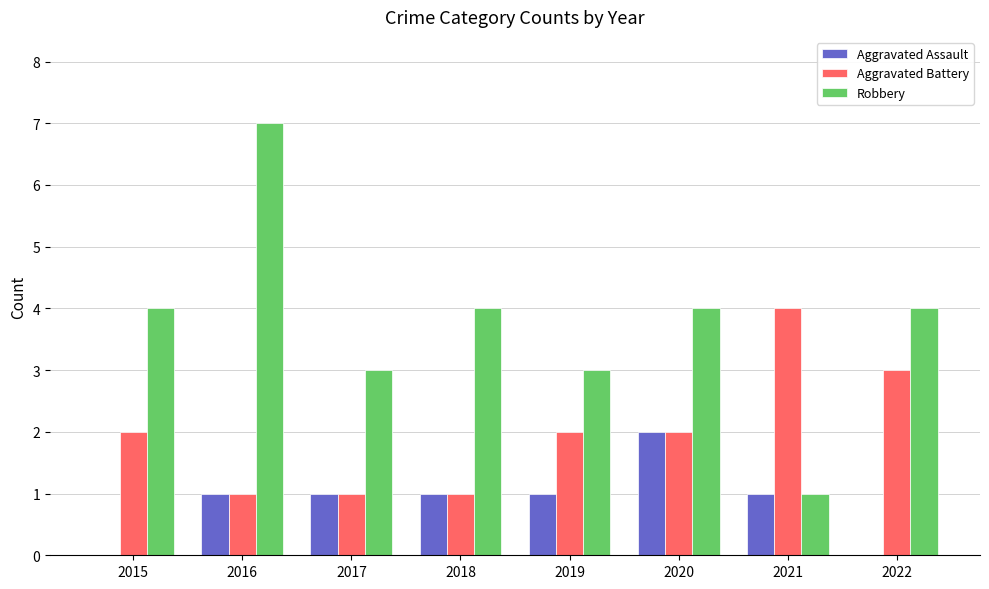

What is the spread (max minus min) of values at 2017?

2